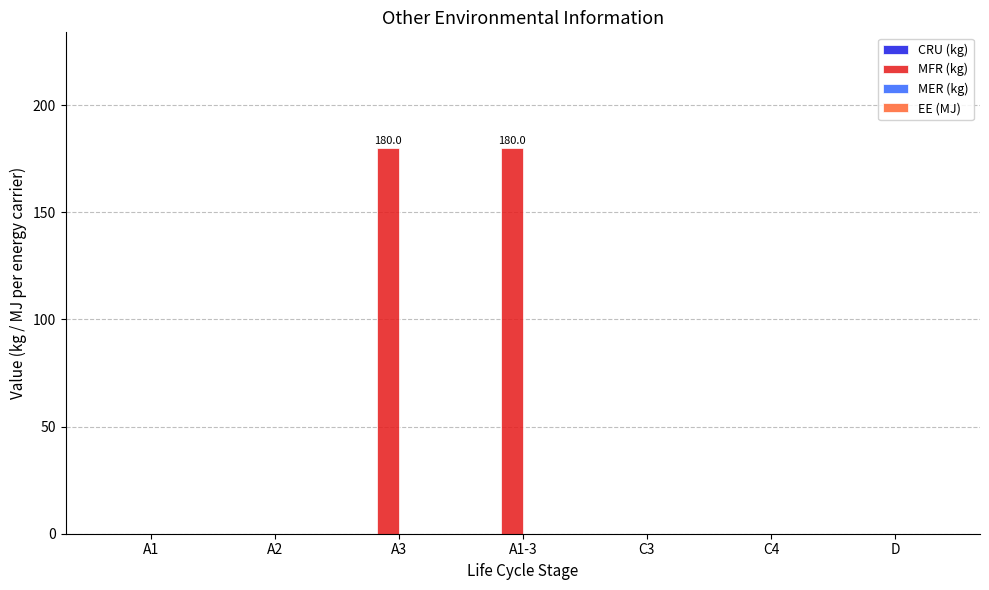

What is the change in value from A3 to C3?

-180